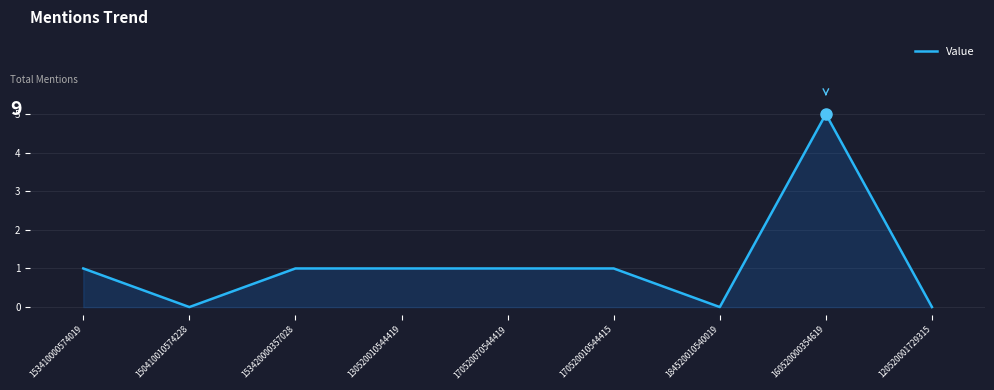

What is the difference between the values at 170520010544415 and 160520000354619?

4